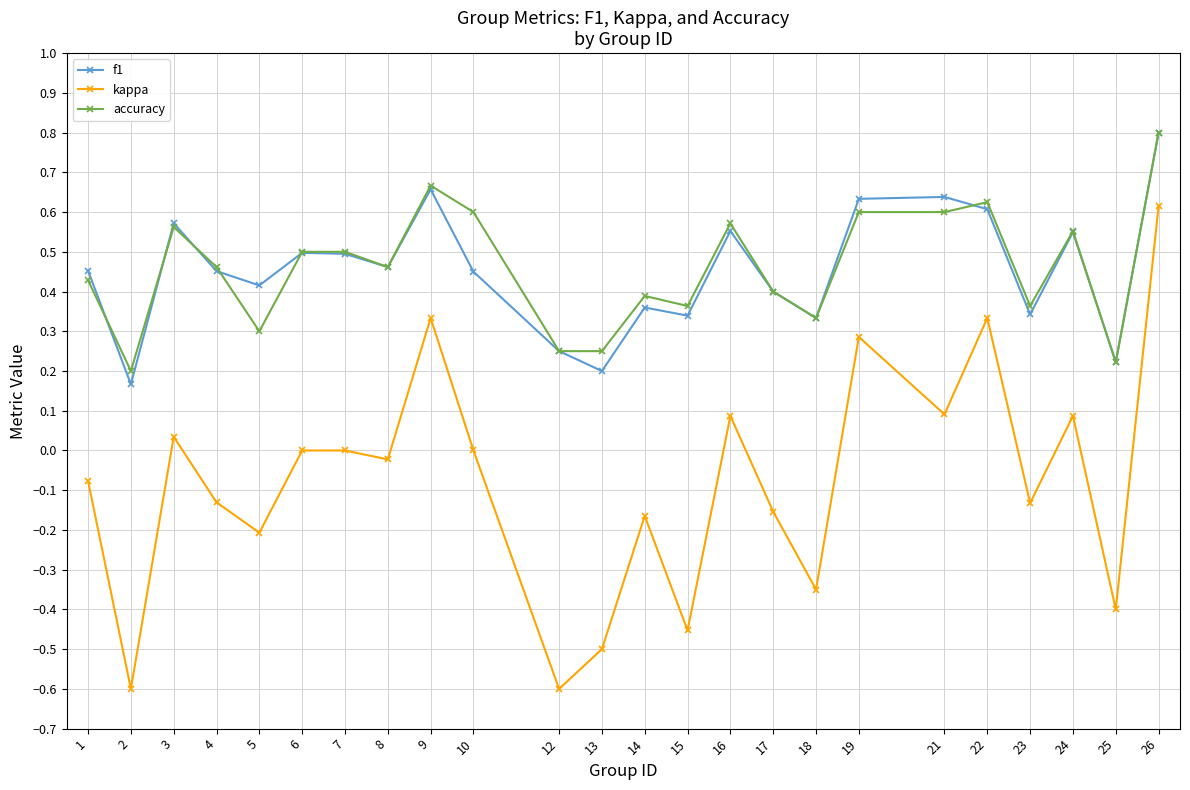

Is the value of kappa at 14 greater than the value of accuracy at 25?

No